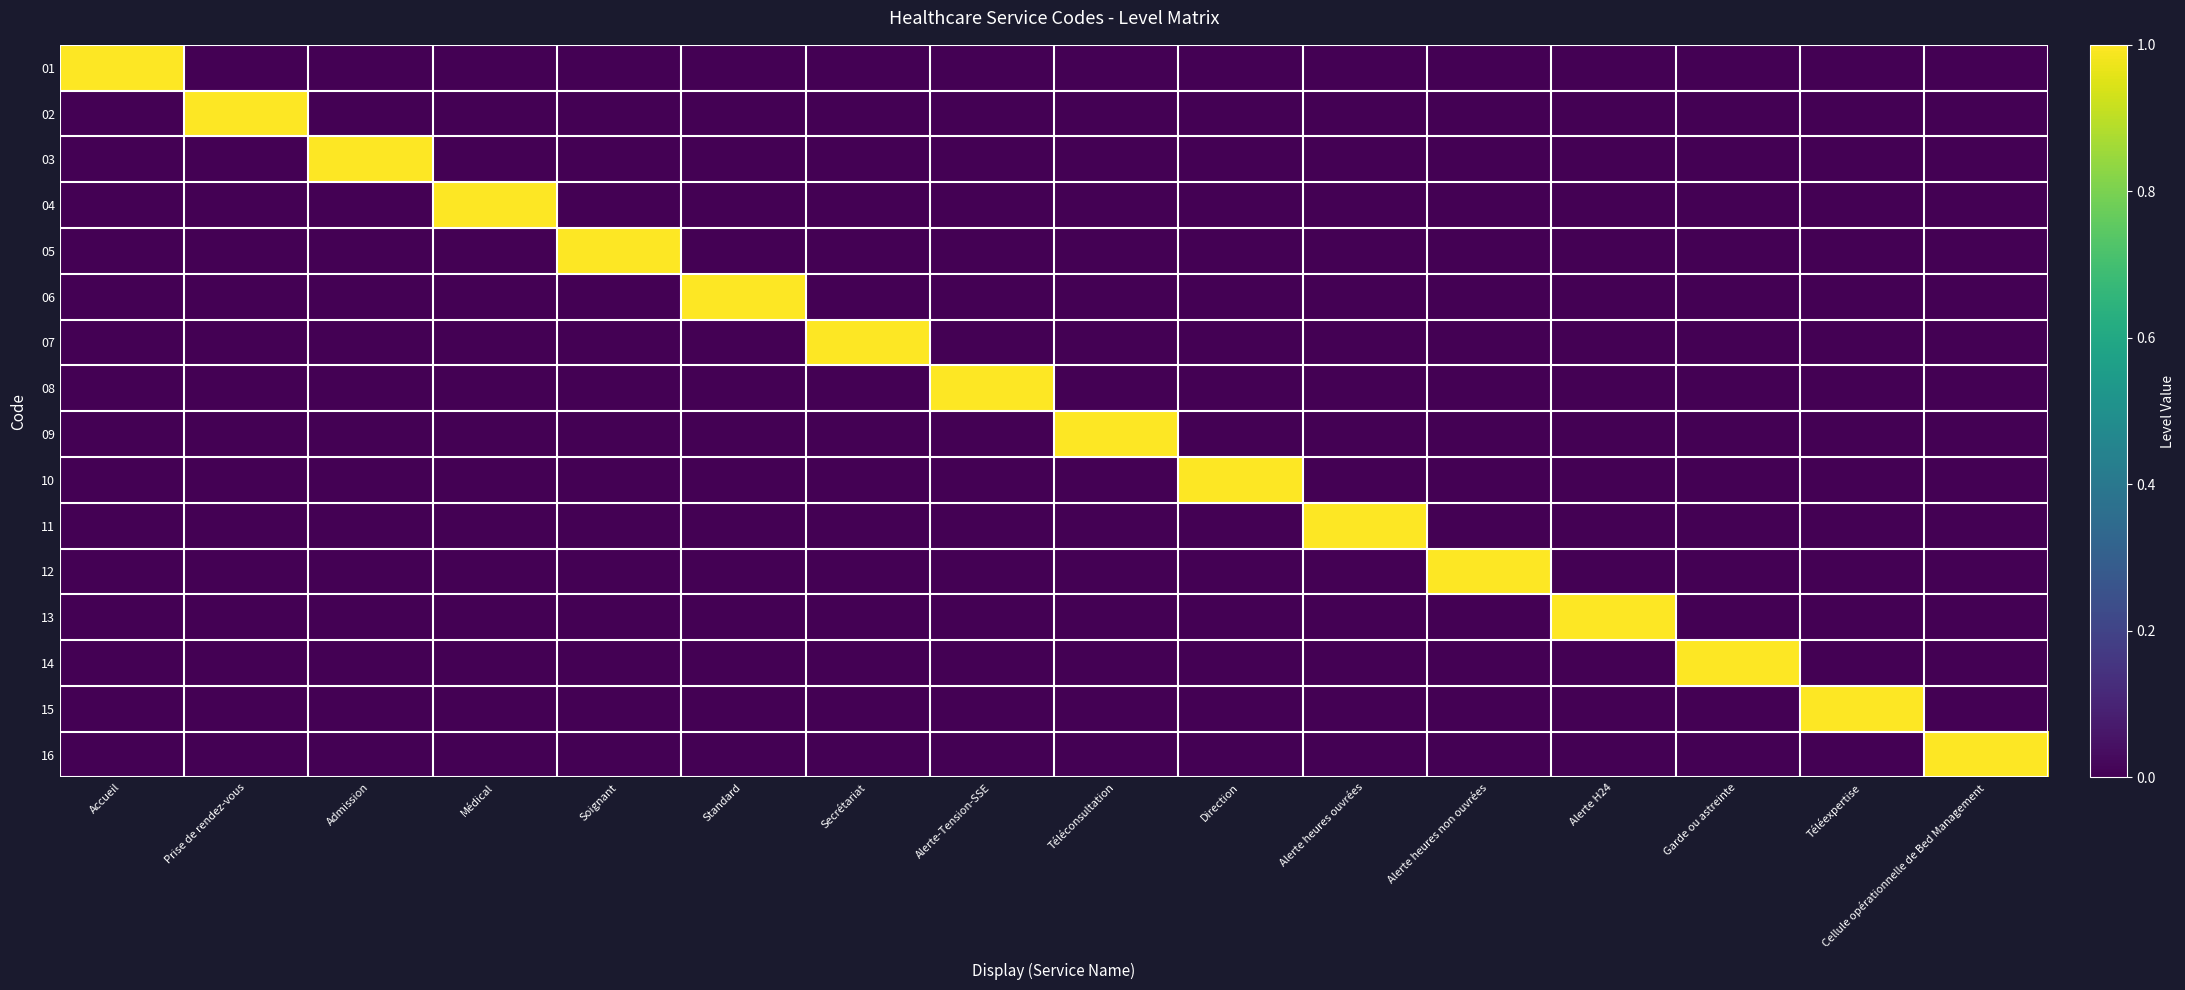

Which has a higher value, Prise de rendez-vous or Alerte H24?

Prise de rendez-vous